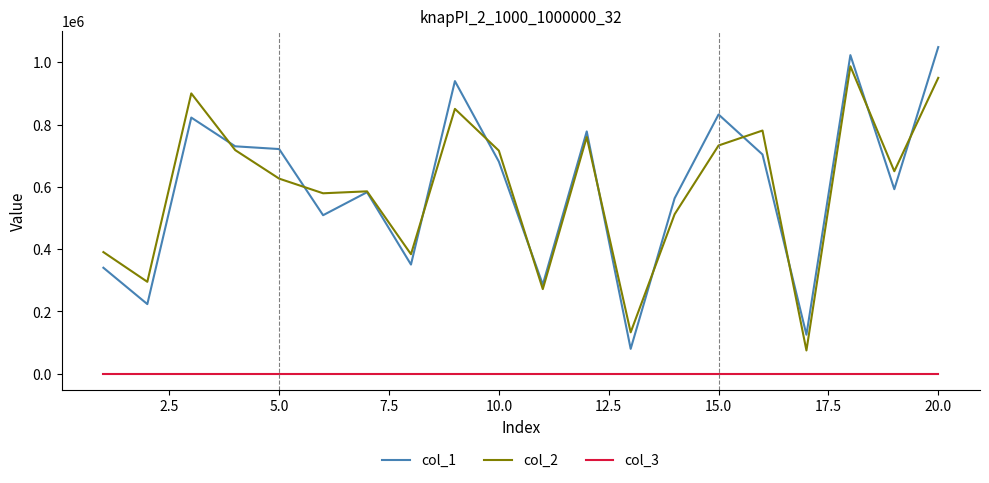

True or false: col_1 has more than 2 interior local peaks.

True